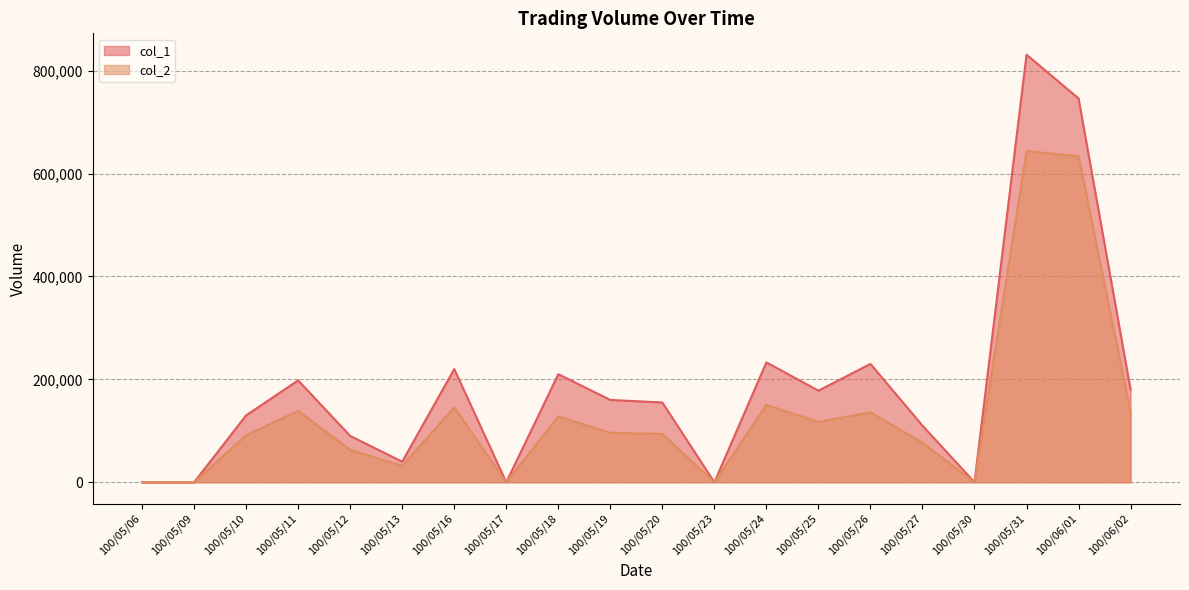

Reading left to right, list all the values displayed in this chart.

col_1: 0	0	130000	198000	90000	40000	220000	0	210000	160000	155000	0	233000	178000	230000	110000	0	831000	746000	180000
col_2: 0	0	91470	138600	63000	31600	145700	0	127800	96150	93800	0	150330	117440	135800	76900	0	643560	633620	135900